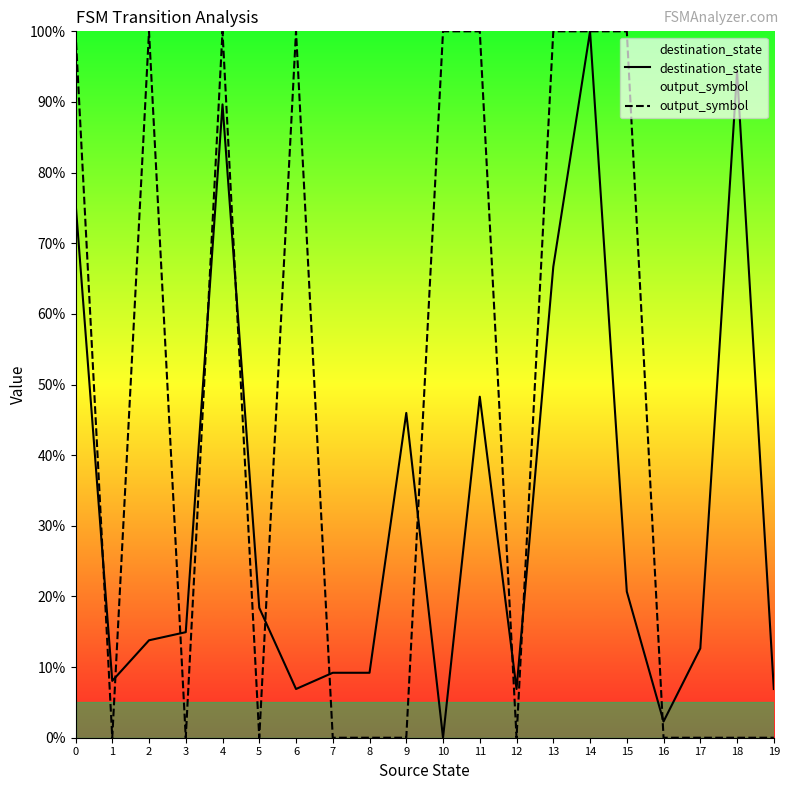

What is the sum of all destination_state values?

650.6